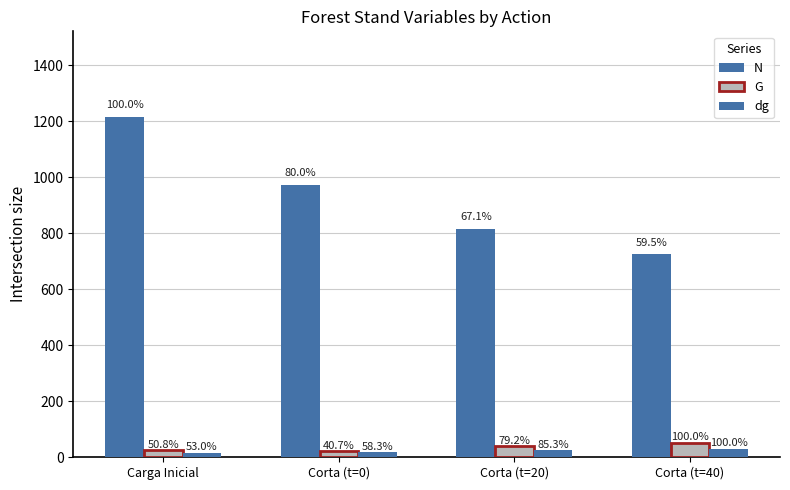

What is the difference between the second highest and minimum values in the N series?

249.0